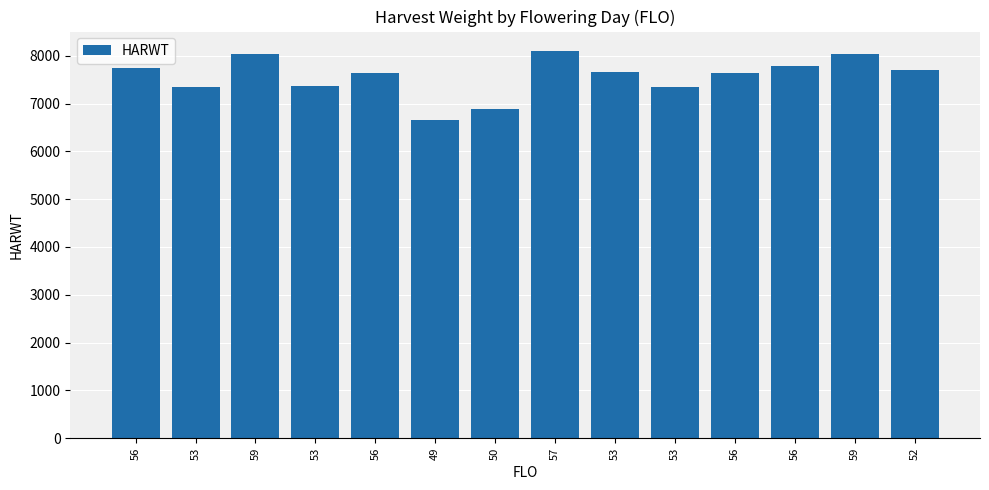

What is the ratio of the value at 56 to the value at 59?

1.0